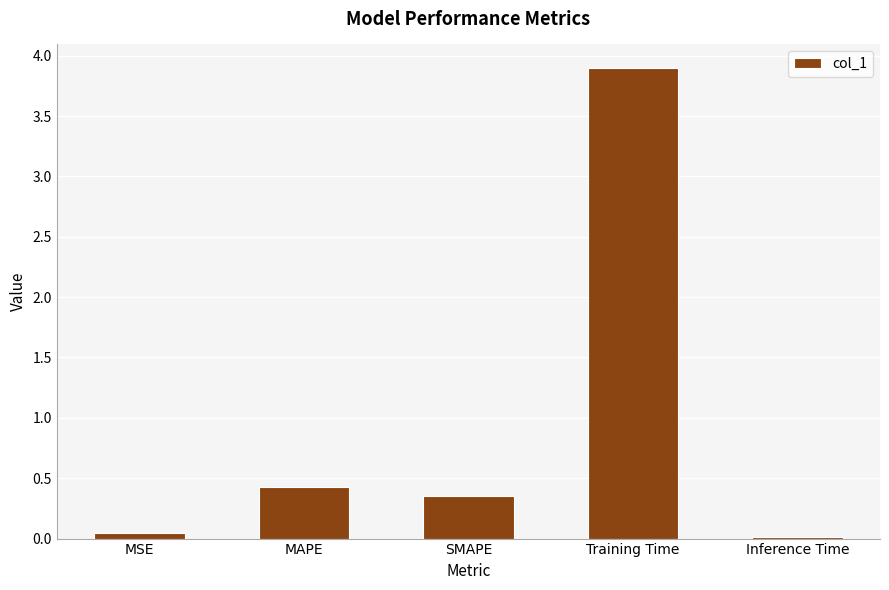

At which category does the chart reach its peak across all series?

Training Time